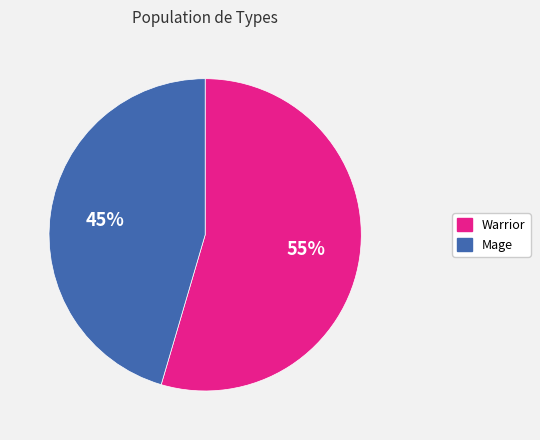

Do Warrior and Mage together represent more than half of the pie?

Yes